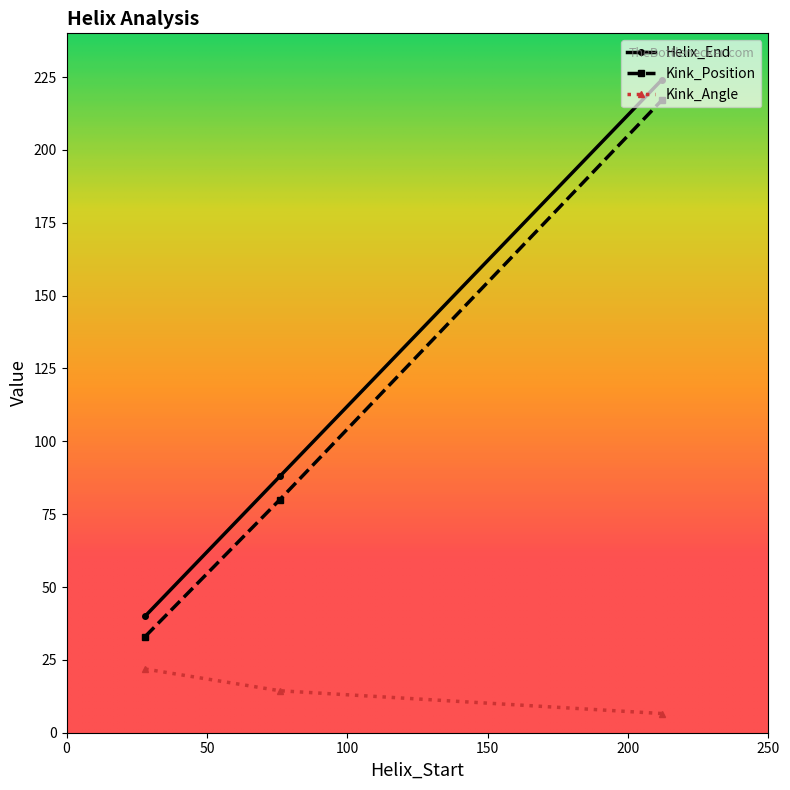

What is the value of the Kink_Angle point at the 3rd from the left?

6.6